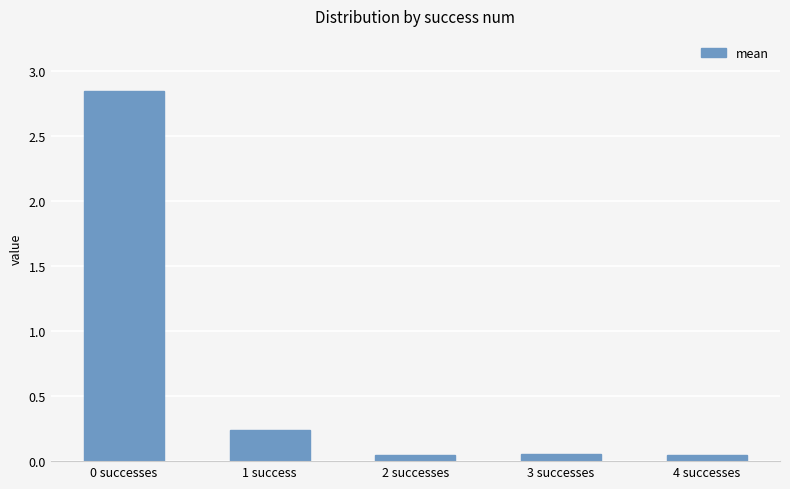

Is it true that the value at 0 successes is 1.8?

False